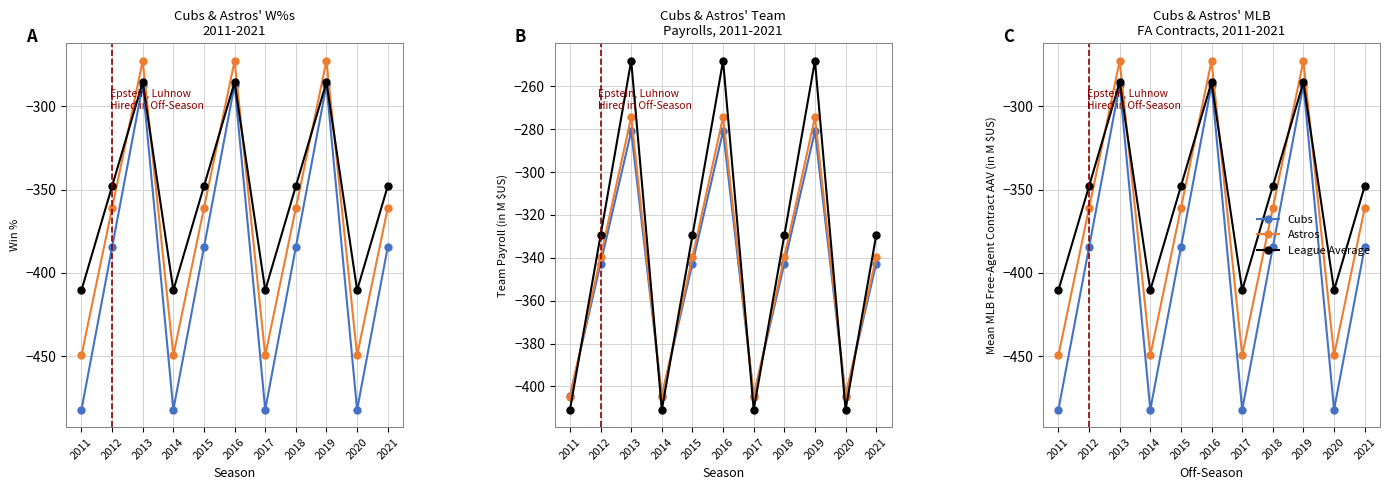

What is the minimum value shown in the chart?

-482.0